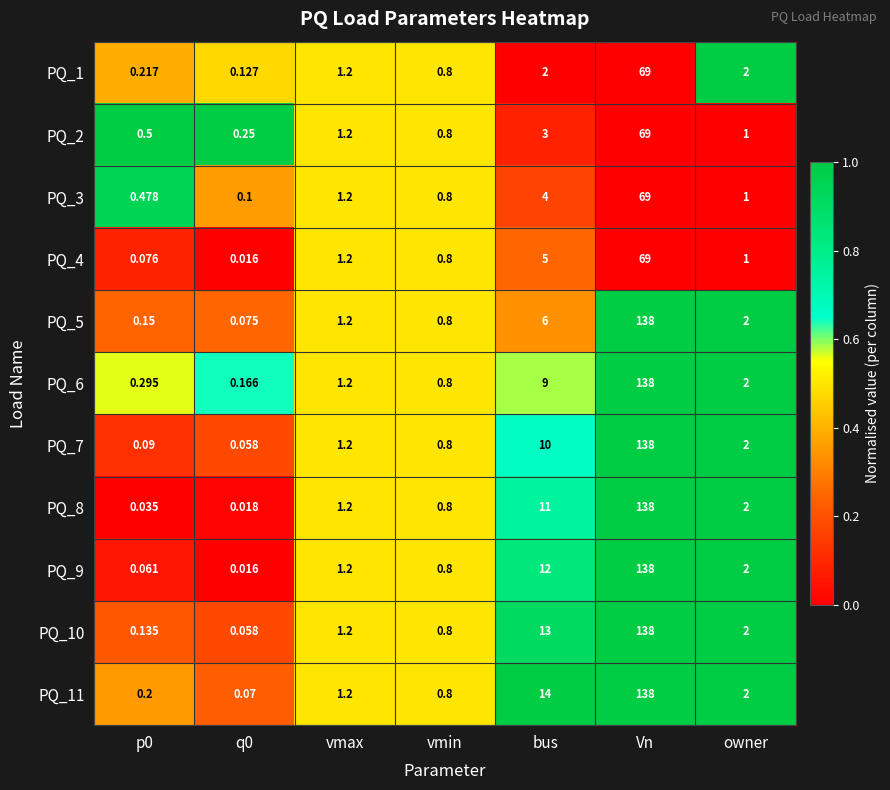

Which category has the highest value in the PQ_2 series?

Vn